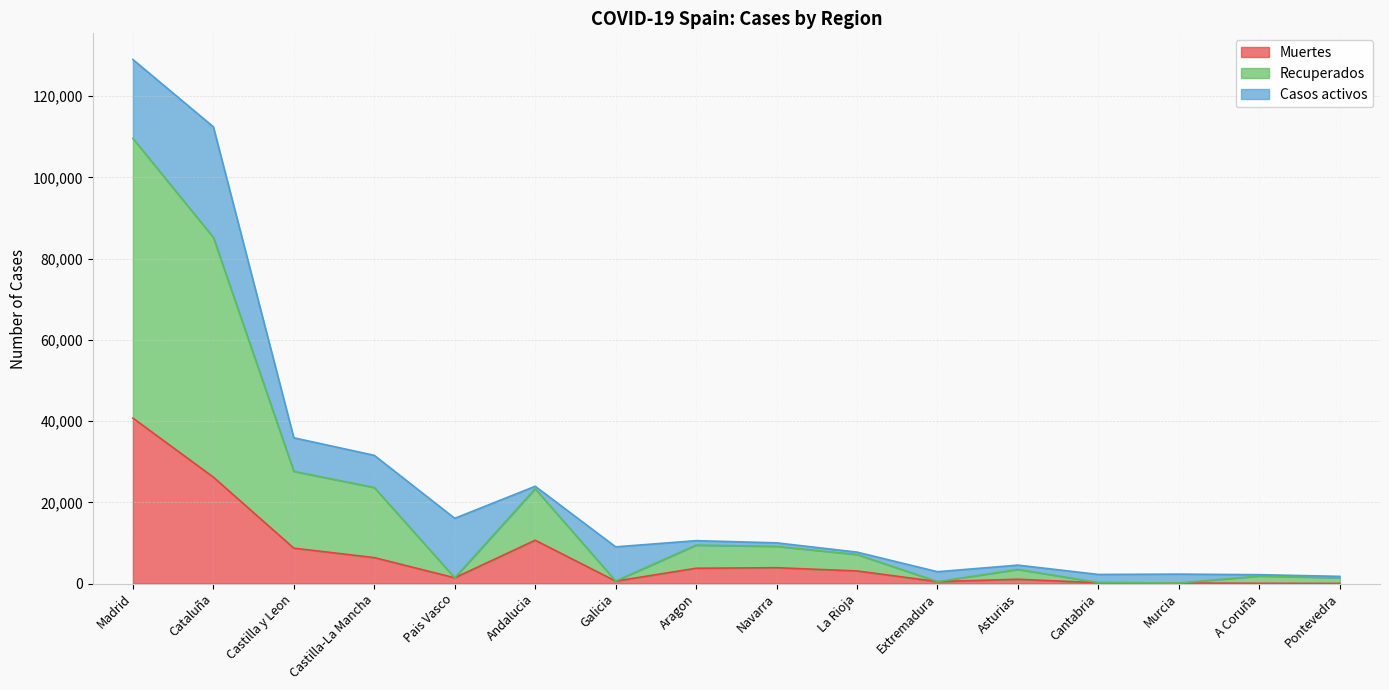

True or false: Muertes and Recuperados cross at least once.

False